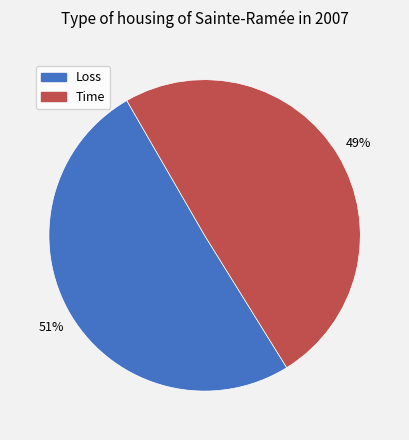

Which slice is the largest?

Loss